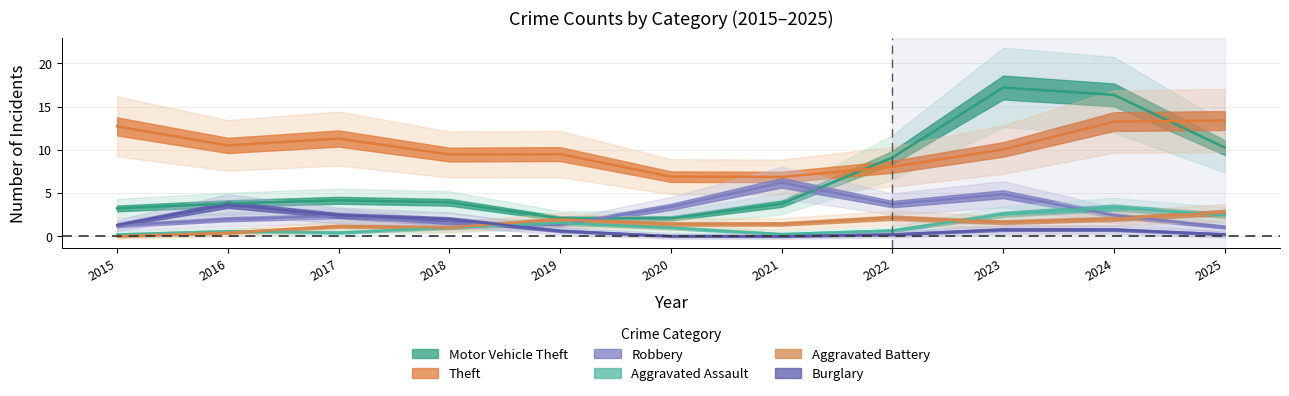

At how many categories does at least one series exceed 15?

2